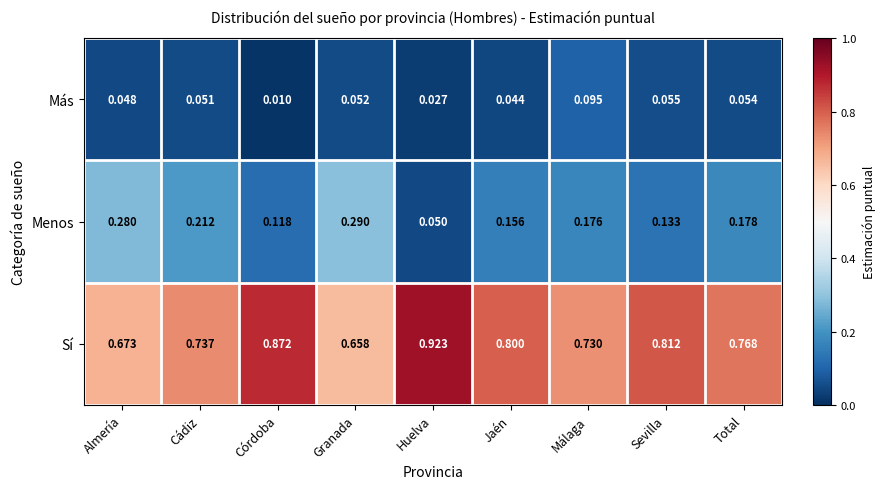

At which label is Más closest to 0?

Córdoba